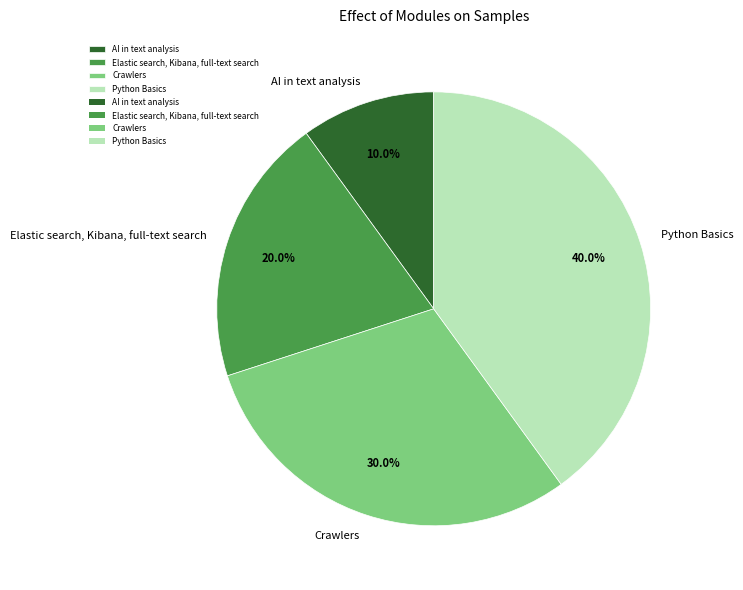

Between AI in text analysis and Python Basics, which is larger?

Python Basics